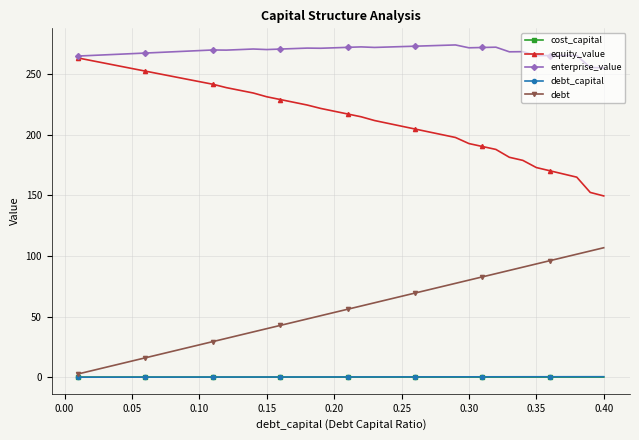

How many lines are shown in the chart?

5